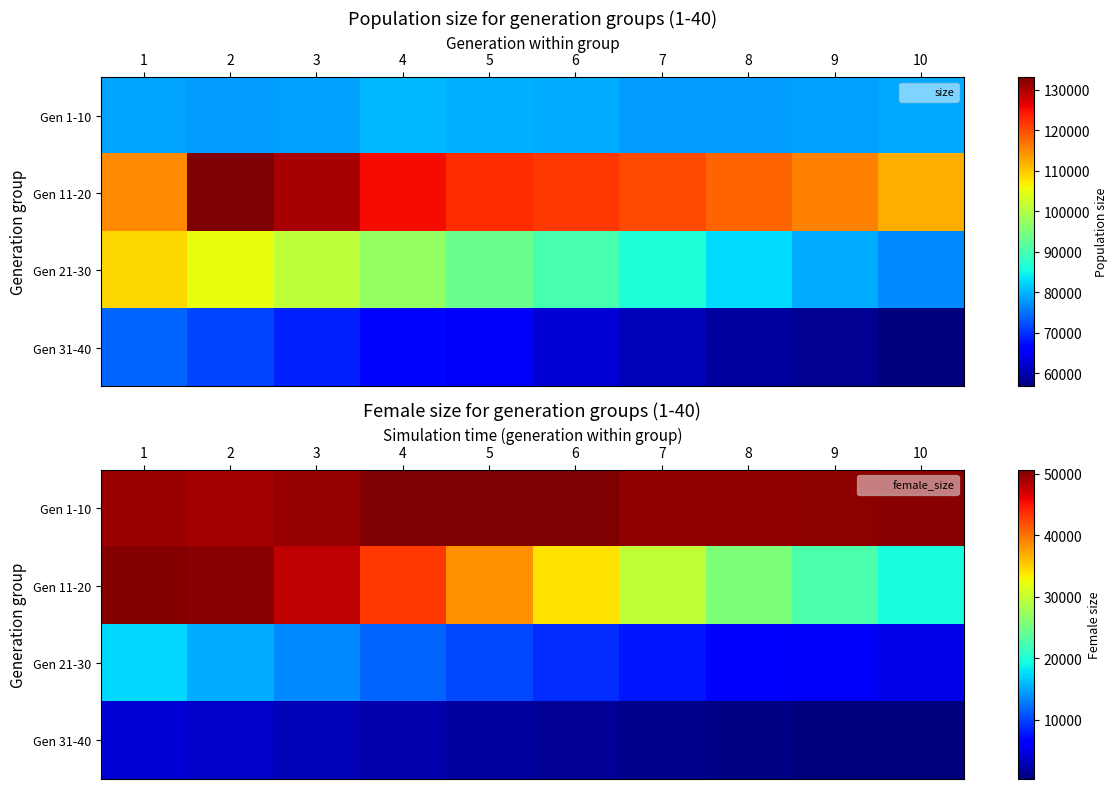

Is the value of Gen 31-40 at 1 greater than the value of Gen 21-30 at 6?

No